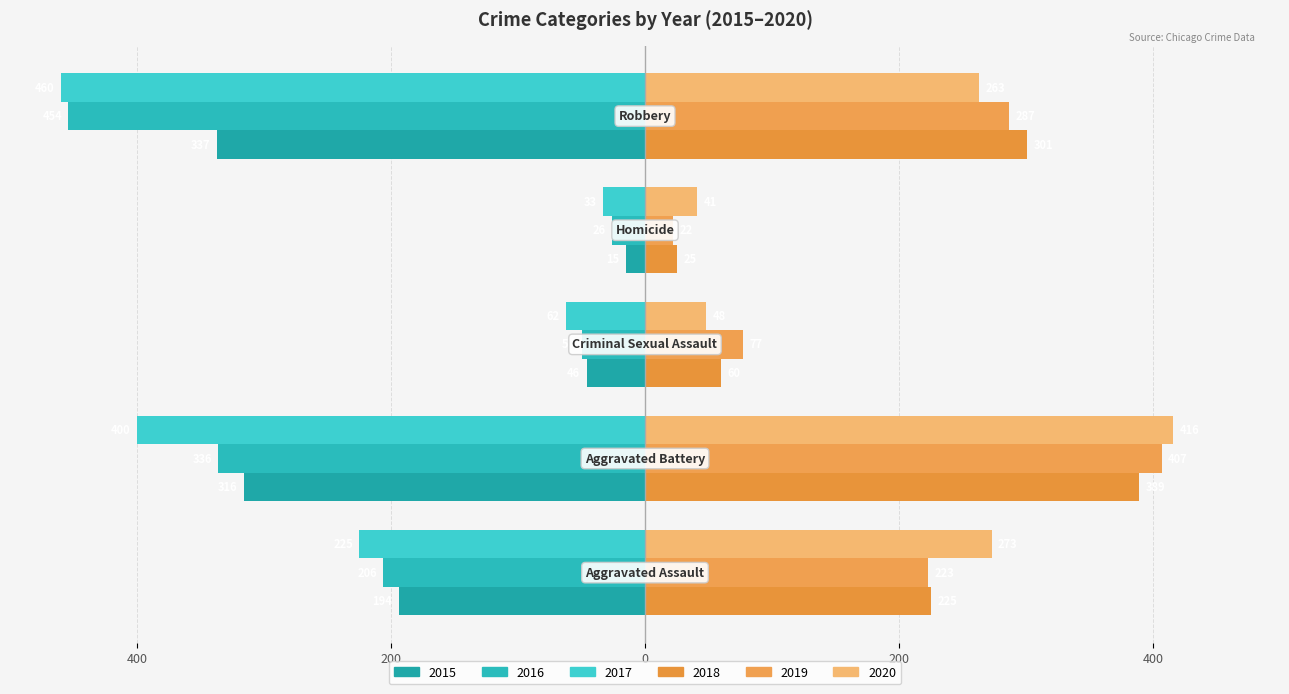

Reading right to left, what are all the values shown in this chart?

2015: -337	-15	-46	-316	-194
2016: -454	-26	-50	-336	-206
2017: -460	-33	-62	-400	-225
2018: 301	25	60	389	225
2019: 287	22	77	407	223
2020: 263	41	48	416	273